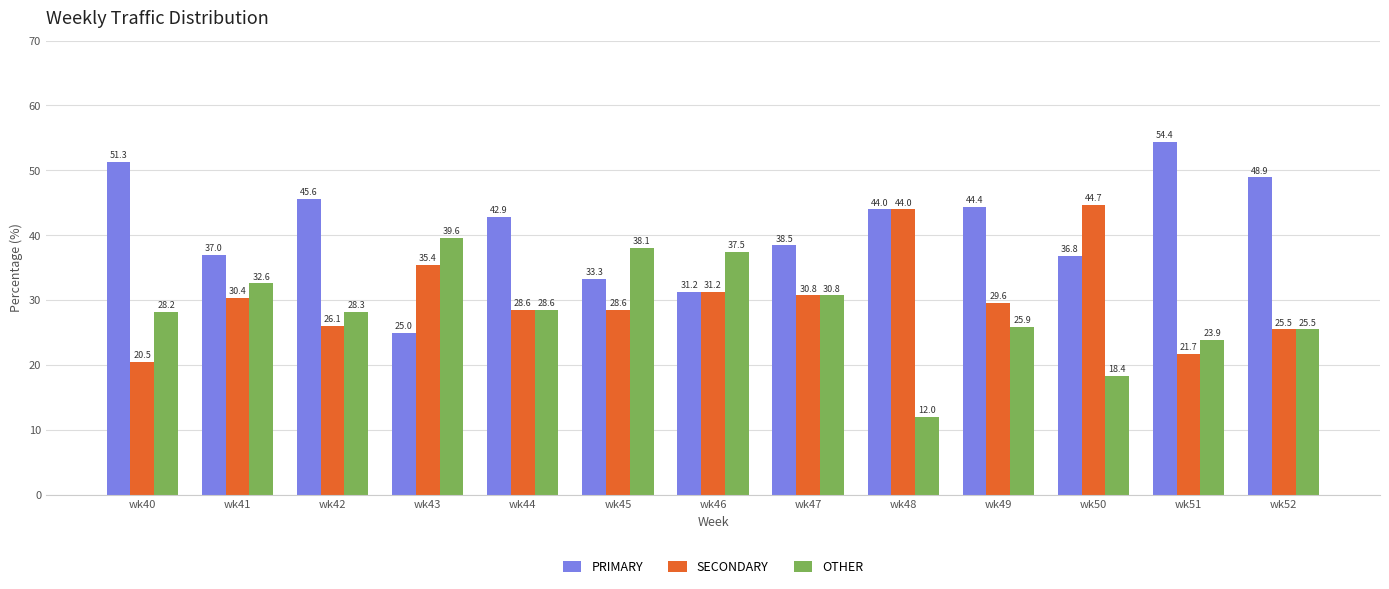

Where is SECONDARY nearest to the value 32?

wk46